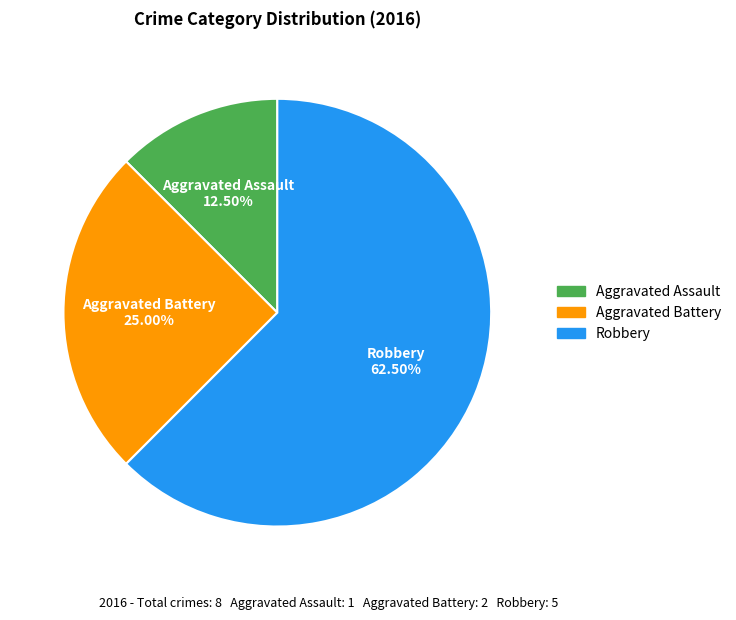

To the nearest percent, what is the average slice percentage?

33%